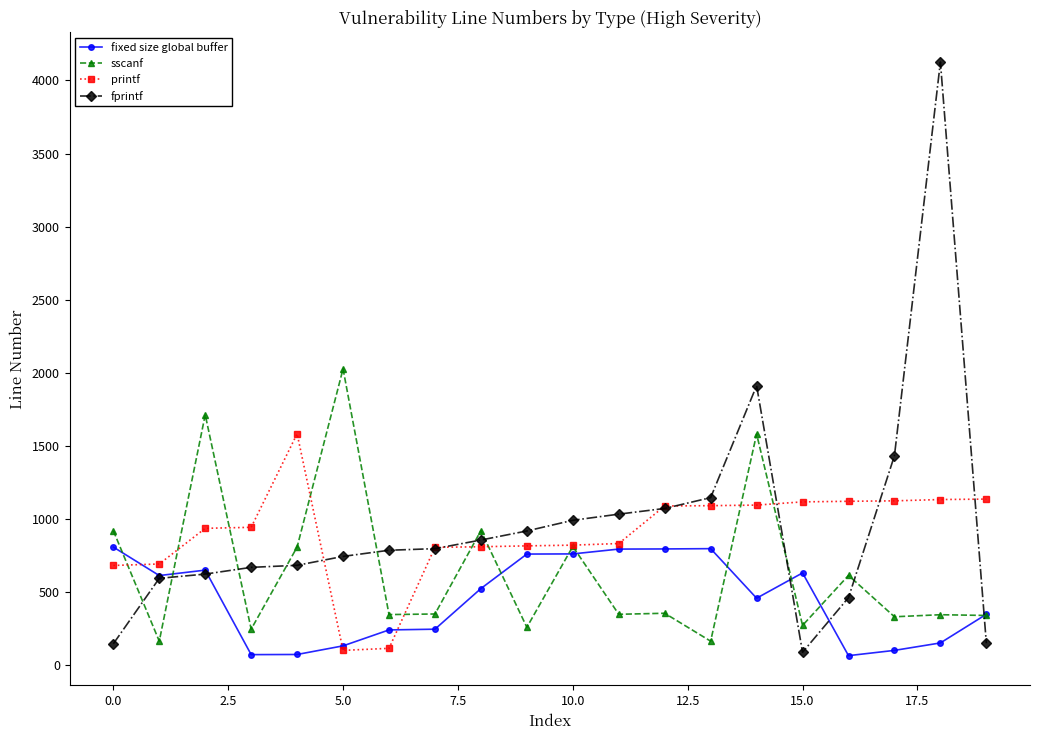

What is the value of the printf point at the 1st from the left?

682